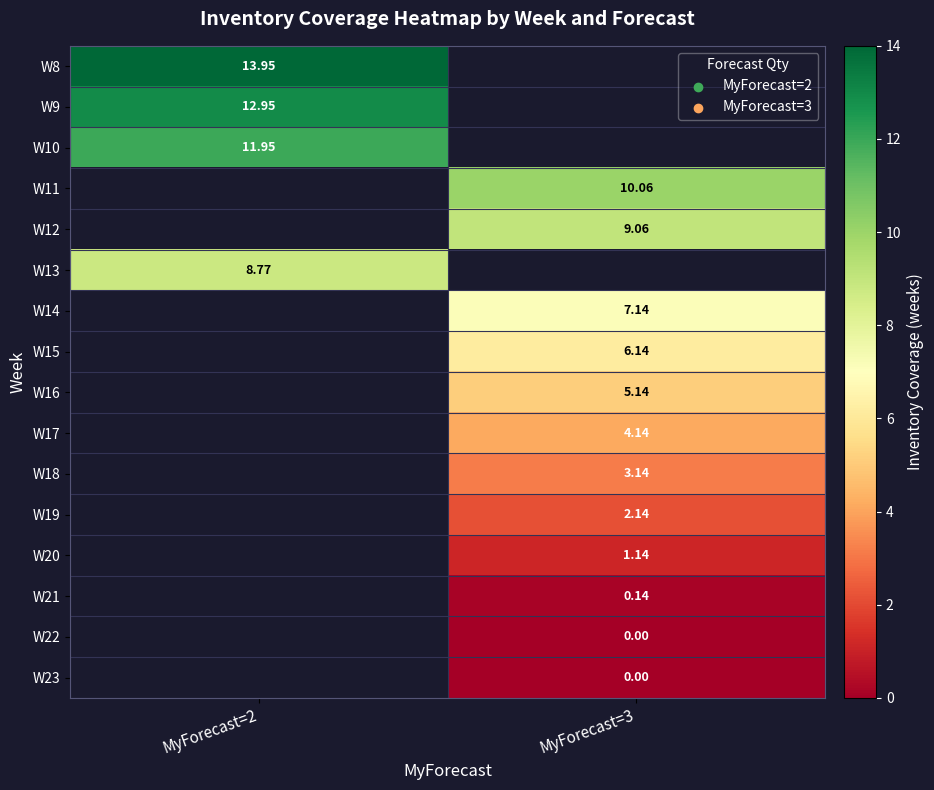

What is the difference between the highest and lowest values at MyForecast=2?

5.2